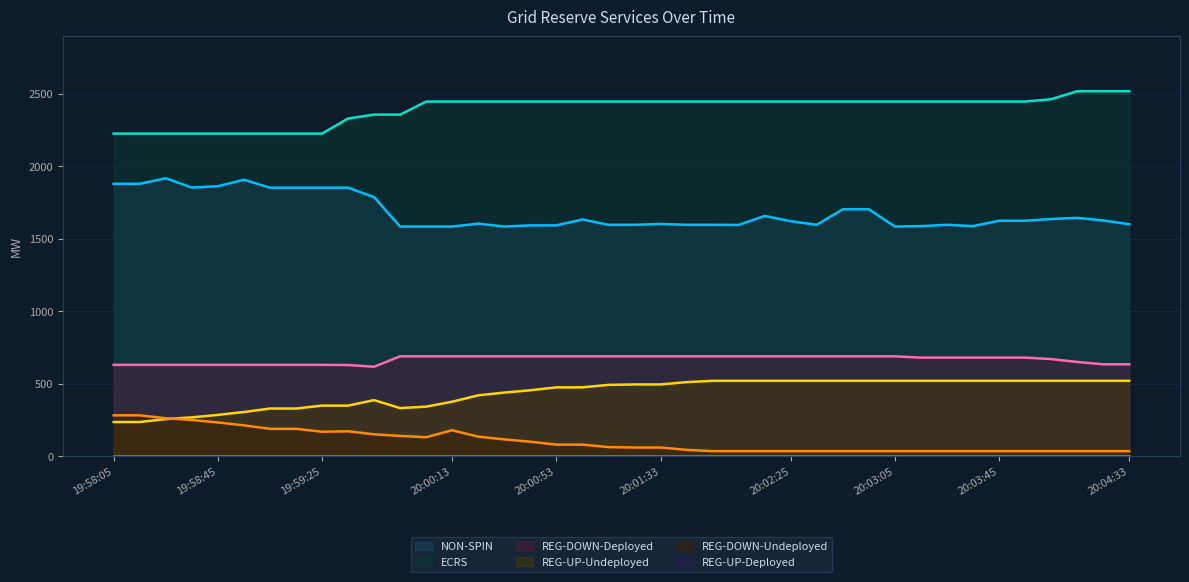

Reading left to right, list all the values displayed in this chart.

NON-SPIN: 1879	1879	1917	1853	1862	1907	1852	1852	1852	1852	1787	1584	1584	1584	1604	1584	1592	1592	1633	1596	1596	1602	1596	1596	1595	1657	1621	1596	1703	1703	1584	1587	1596	1587	1624	1624	1636	1644	1626	1600
REG-DOWN-Deployed: 630	630	630	630	630	630	630	630	630	629	617	689	689	689	689	689	689	689	689	689	689	689	689	689	689	689	689	689	689	689	689	680	680	680	680	680	670	650	634	634
REG-UP-Undeployed: 236	236	256	268	285	305	329	329	349	349	387	332	342	376	420	439	455	475	475	492	495	495	511	520	520	520	520	520	520	520	520	520	520	520	520	520	520	520	520	520
REG-DOWN-Undeployed: 282	282	262	250	233	213	189	189	169	172	151	140	131	179	135	116	100	80	80	63	60	60	44	35	35	35	35	35	35	35	35	35	35	35	35	35	35	35	35	35
ECRS: 2225	2225	2225	2225	2225	2225	2225	2225	2225	2329	2356	2356	2446	2446	2446	2446	2446	2446	2446	2446	2446	2446	2446	2446	2446	2446	2446	2446	2446	2446	2446	2446	2446	2446	2446	2446	2462	2517	2517	2517